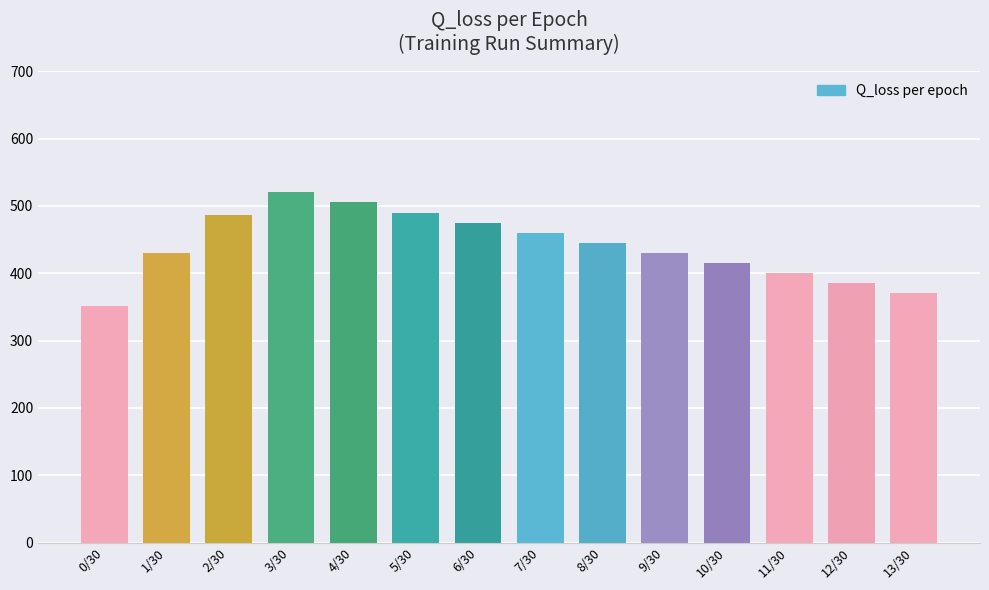

Between 8/30 and 3/30, which is larger?

3/30